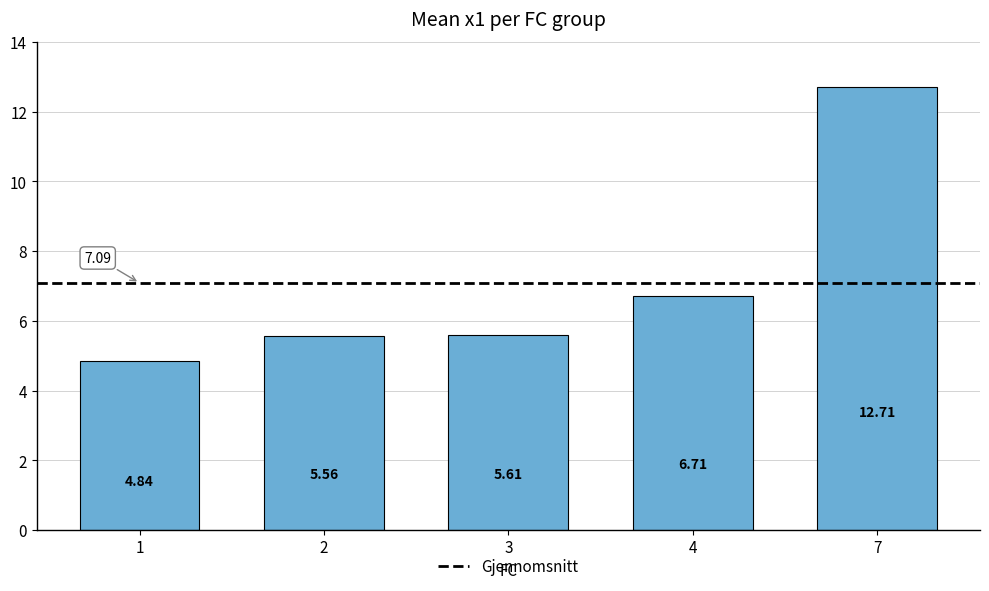

How many data points does each series have?

5